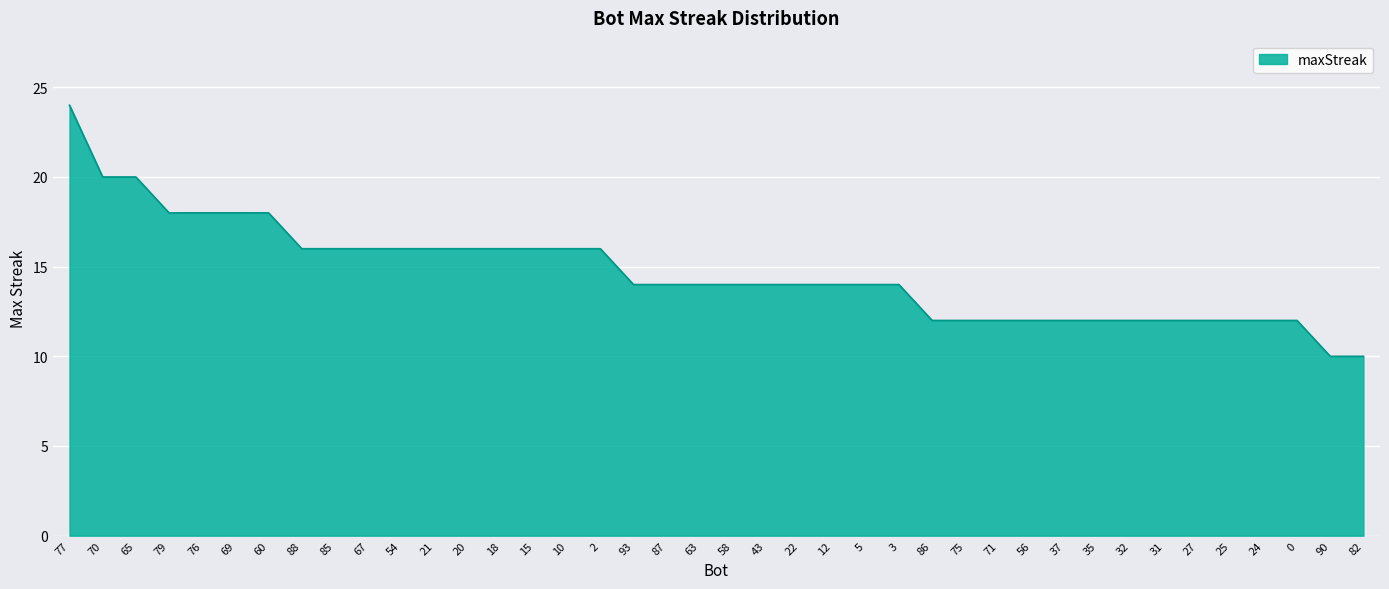

Between 5 and 18, which is larger?

18